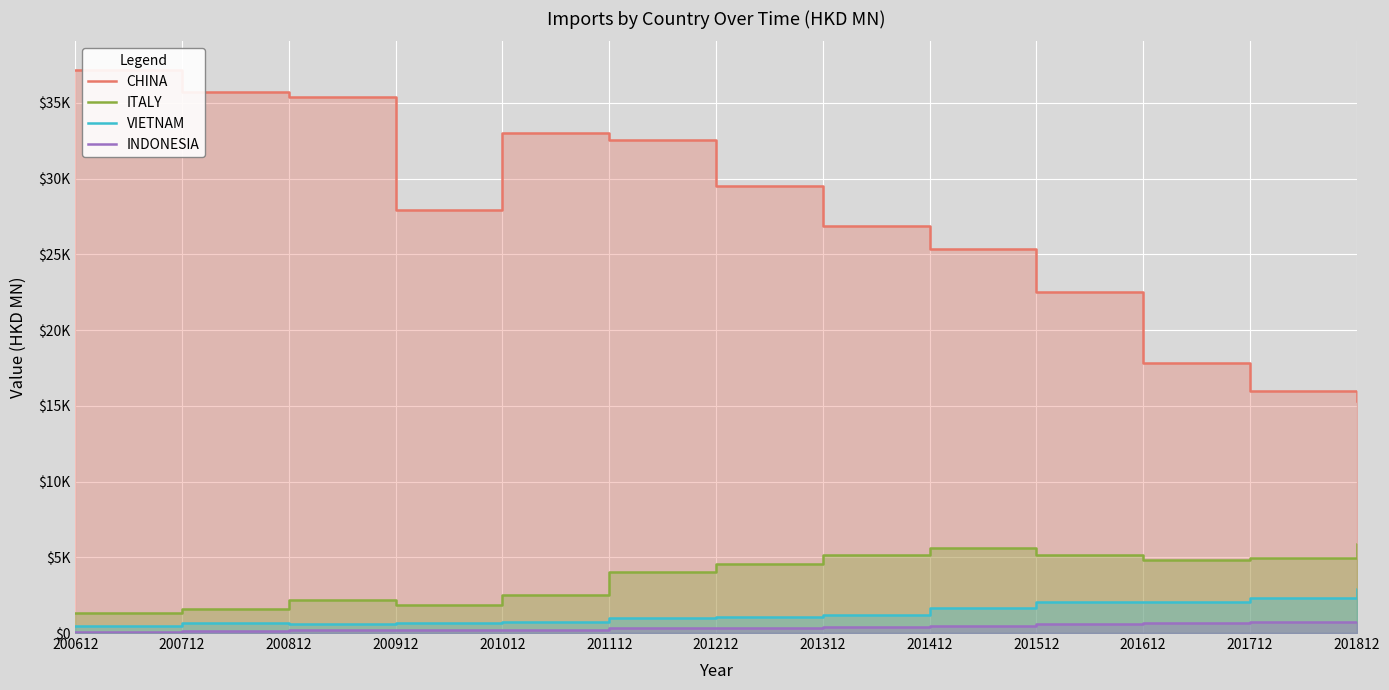

At how many categories does at least one series exceed 4841?

13